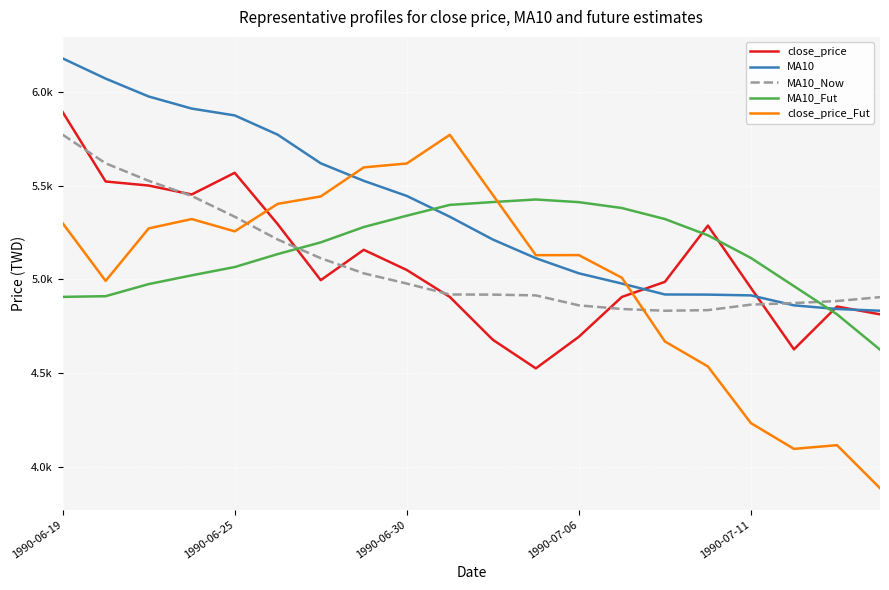

What are all the series names shown in the legend?

close_price, MA10, MA10_Now, MA10_Fut, close_price_Fut